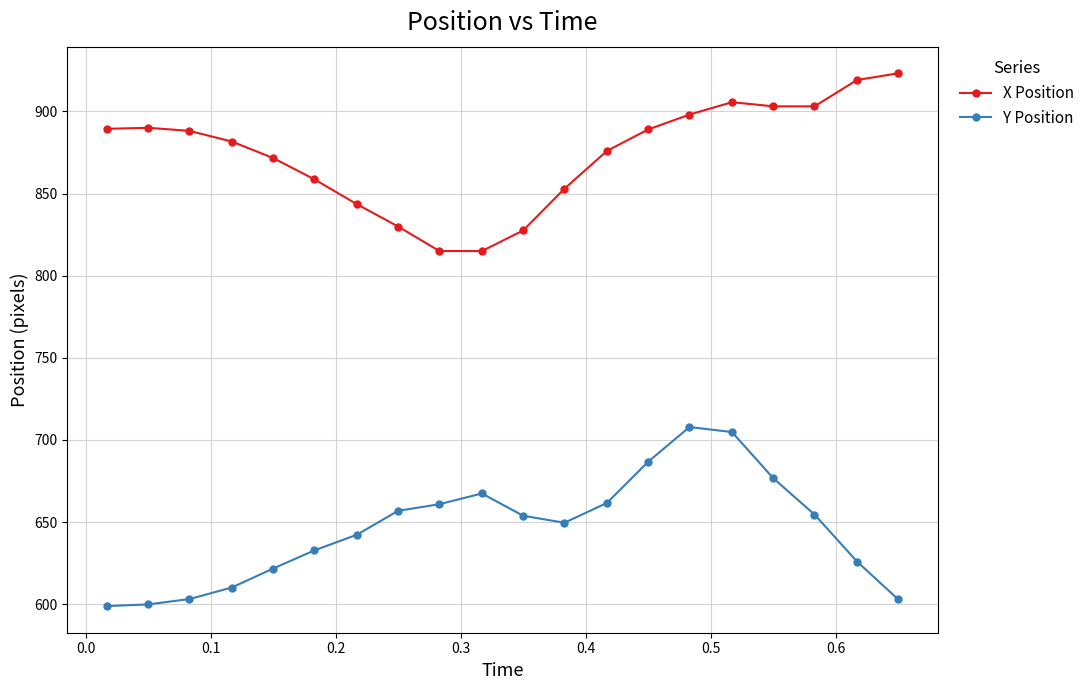

How many series are shown in this chart?

2